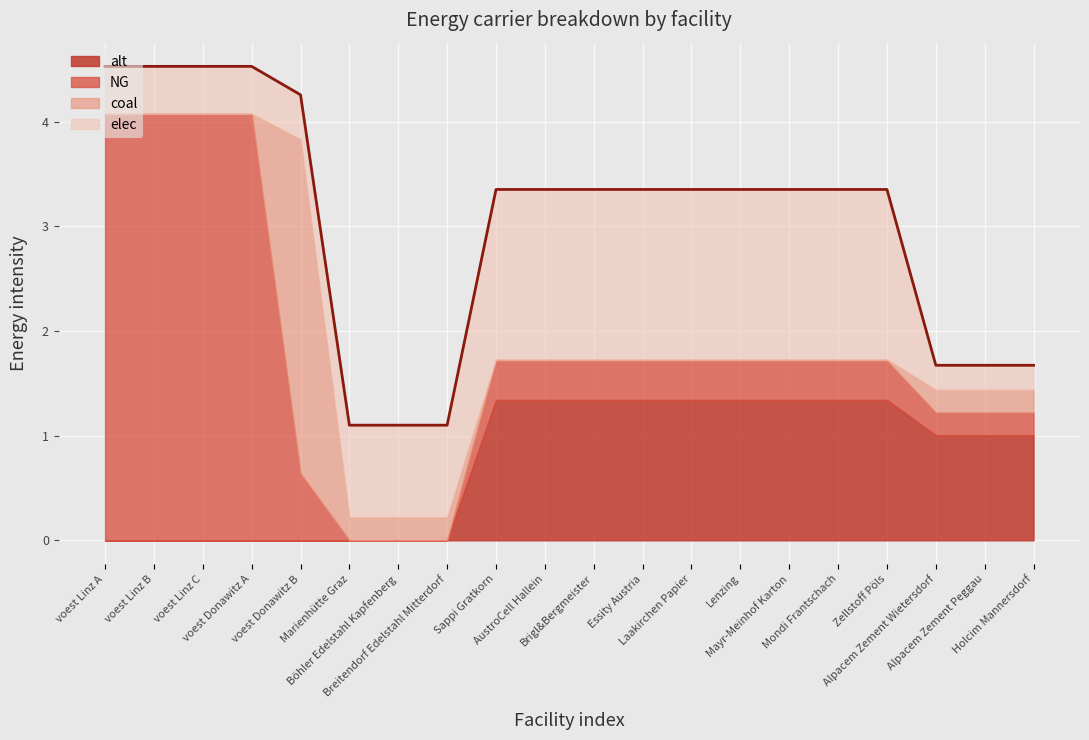

Which series has the largest range (max minus min)?

NG